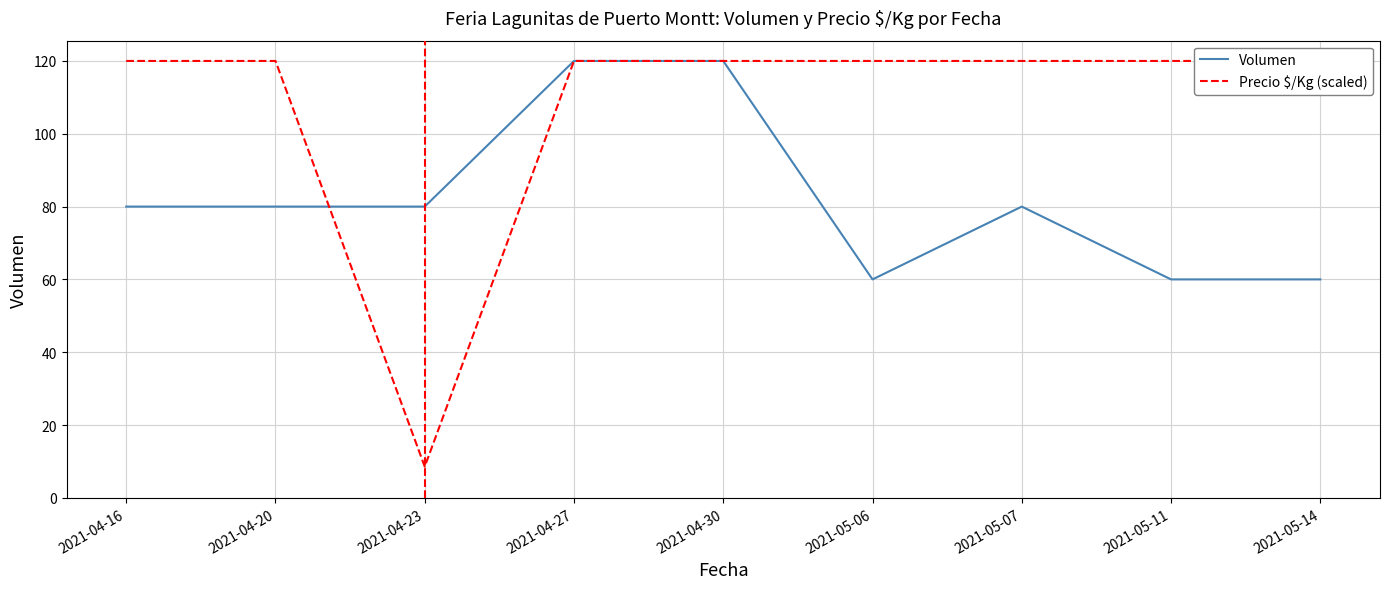

The Precio $/Kg (scaled) series shows 120.0 at 2021-04-30. True or false?

True